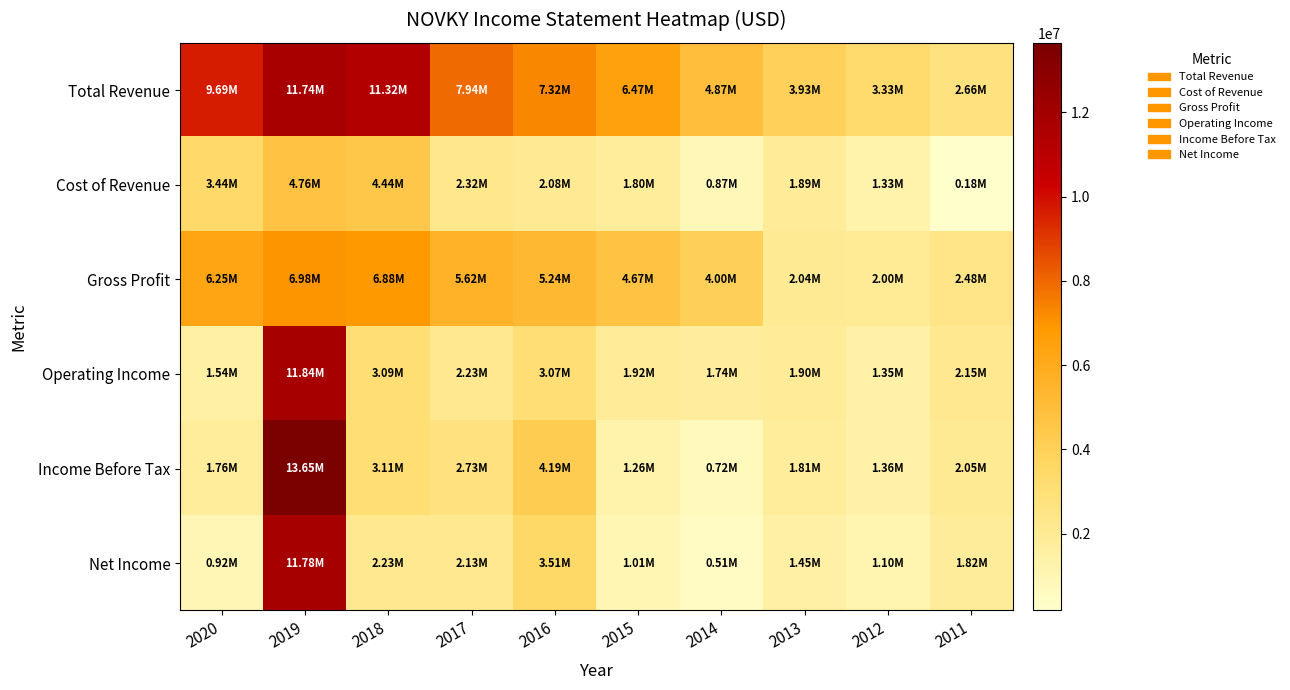

Reading left to right, list all the values displayed in this chart.

Total Revenue: 2020=9687800	2019=11742700	2018=11320200	2017=7937200	2016=7315000	2015=6469200	2014=4867500	2013=3932700	2012=3331300	2011=2660600
Cost of Revenue: 2020=3440500	2019=4758300	2018=4444700	2017=2317400	2016=2078300	2015=1803000	2014=868000	2013=1893400	2012=1333600	2011=179700
Gross Profit: 2020=6247200	2019=6984400	2018=6875600	2017=5619800	2016=5236700	2015=4666200	2014=3999500	2013=2039300	2012=1997600	2011=2481000
Operating Income: 2020=1538100	2019=11835100	2018=3092000	2017=2228700	2016=3065900	2015=1915300	2014=1738900	2013=1898400	2012=1347400	2011=2149600
Income Before Tax: 2020=1763800	2019=13652400	2018=3110300	2017=2733400	2016=4194100	2015=1264900	2014=719200	2013=1808700	2012=1361300	2011=2049700
Net Income: 2020=923200	2019=11779100	2018=2228500	2017=2128400	2016=3508600	2015=1012500	2014=507600	2013=1451000	2012=1096700	2011=1816400